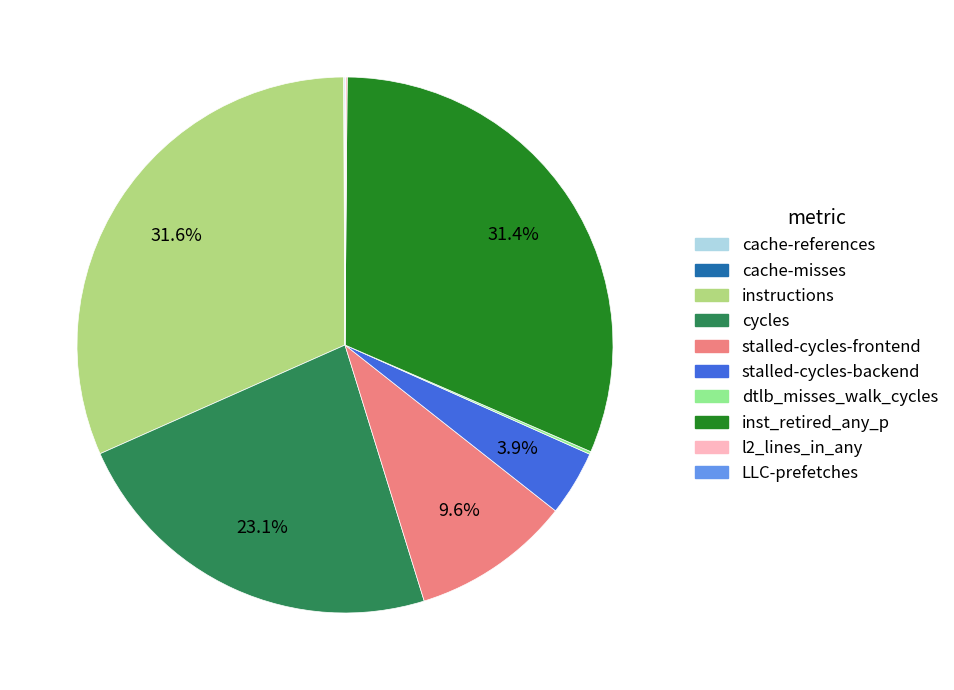

Does any single category account for the majority?

No